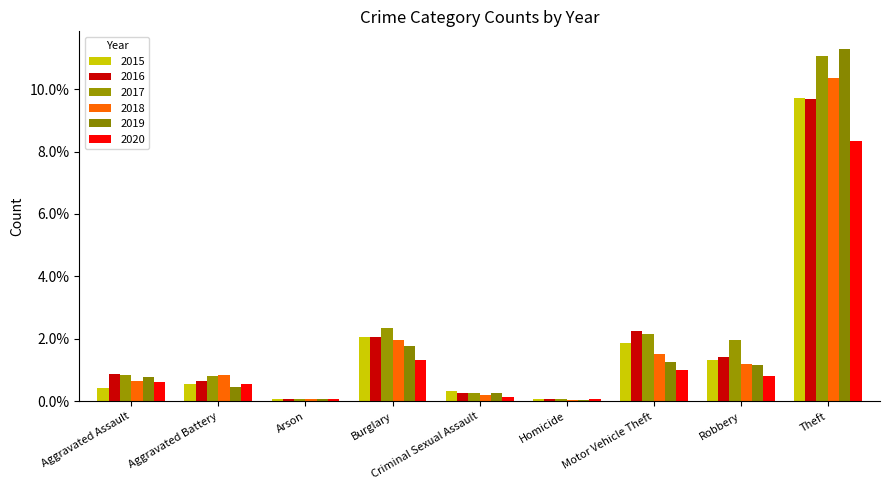

Between Arson and Burglary, which series saw the biggest shift?

2017